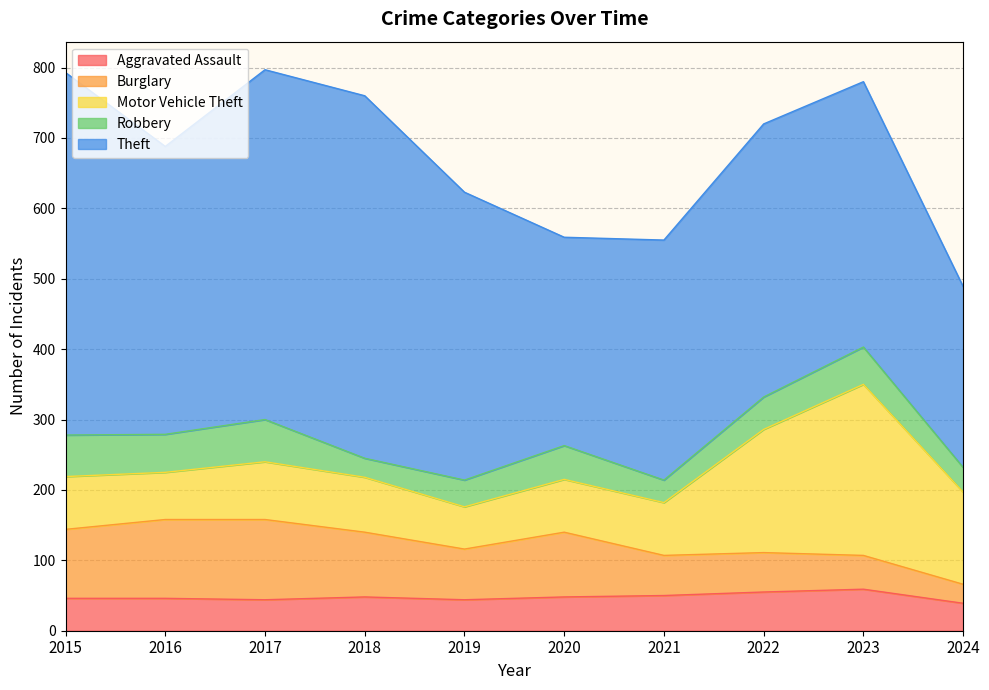

What is the average value of the Burglary series?

77